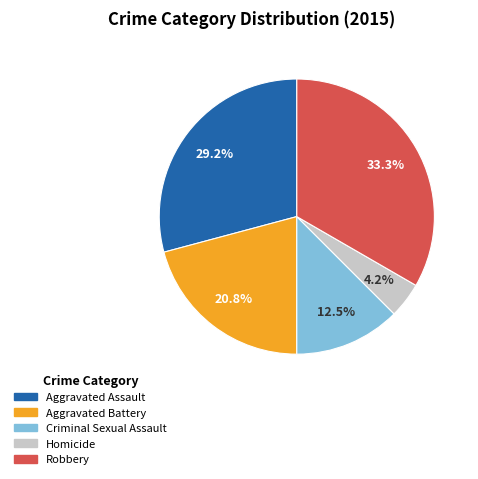

To the nearest percent, what is the difference between the Criminal Sexual Assault and Aggravated Assault slice percentages?

17%